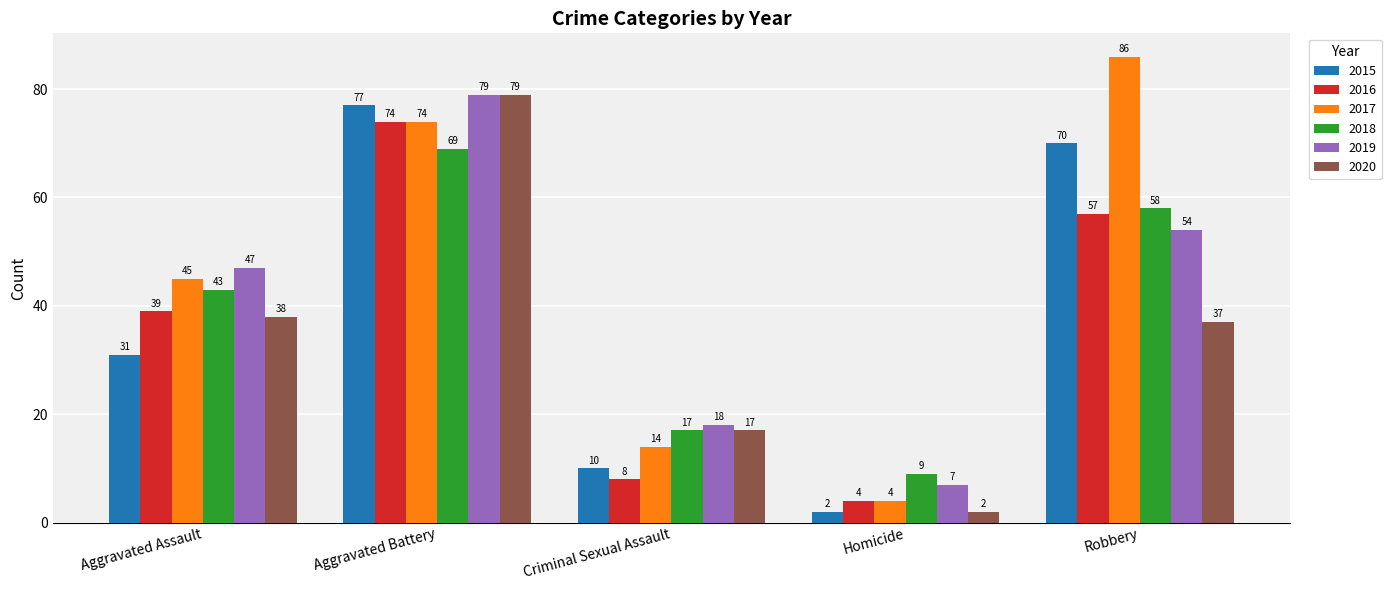

The 2019 series shows 18 at Criminal Sexual Assault. True or false?

True